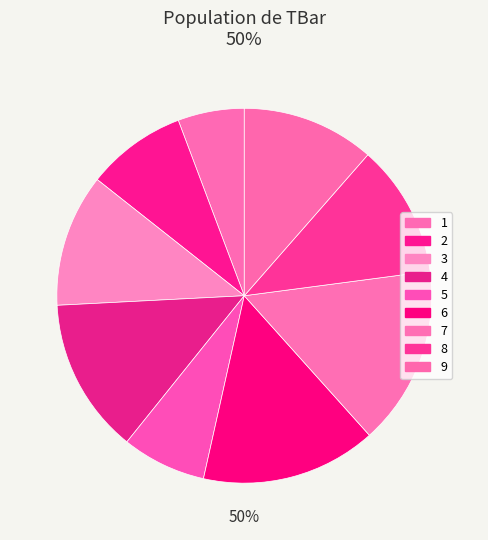

What is the largest slice in the pie chart?

7